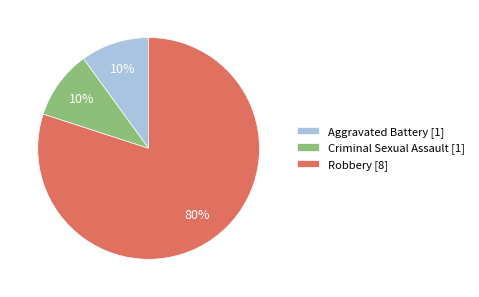

How many slices are in this pie chart?

3